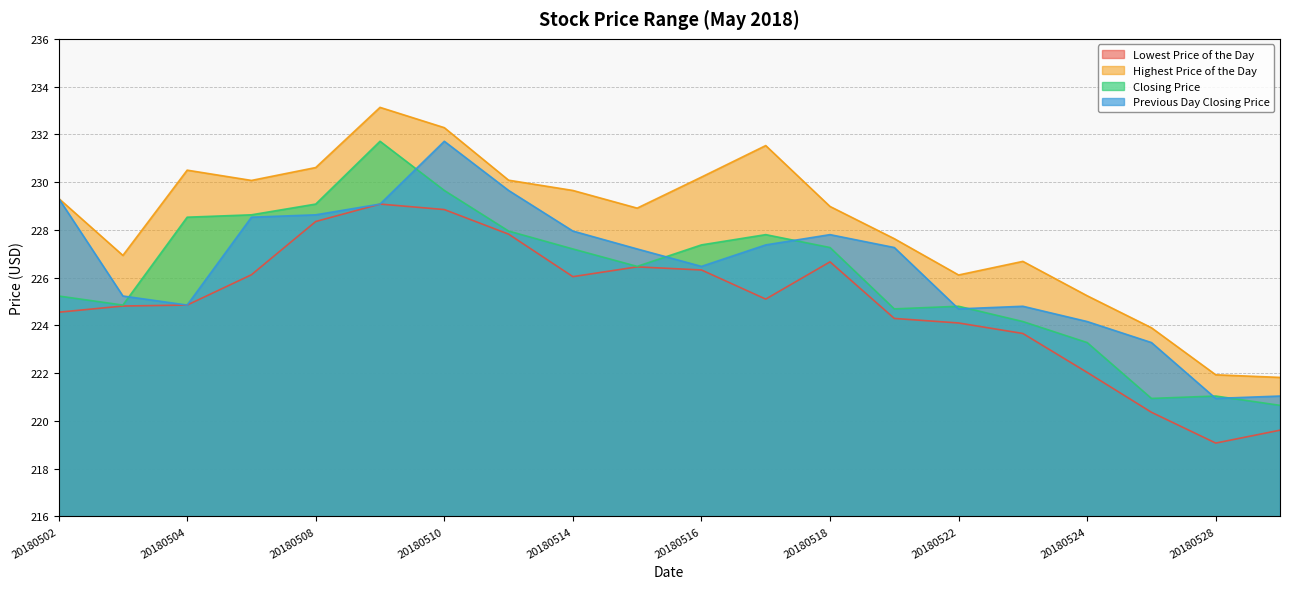

Which category has the lowest value across all series?

20180528